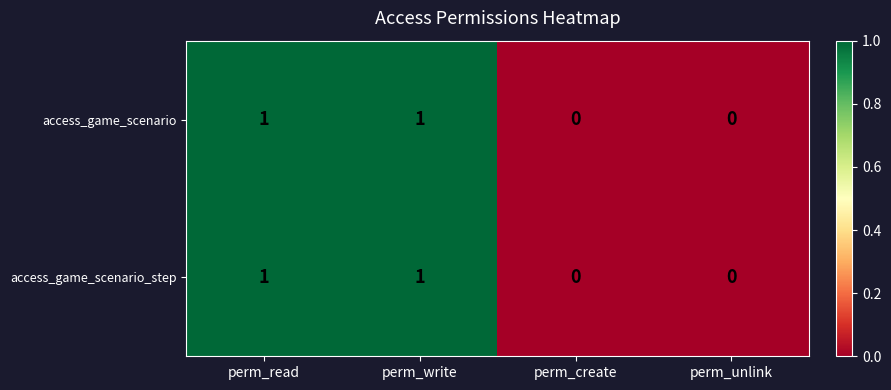

True or false: access_game_scenario has a value of 1 at perm_write.

True